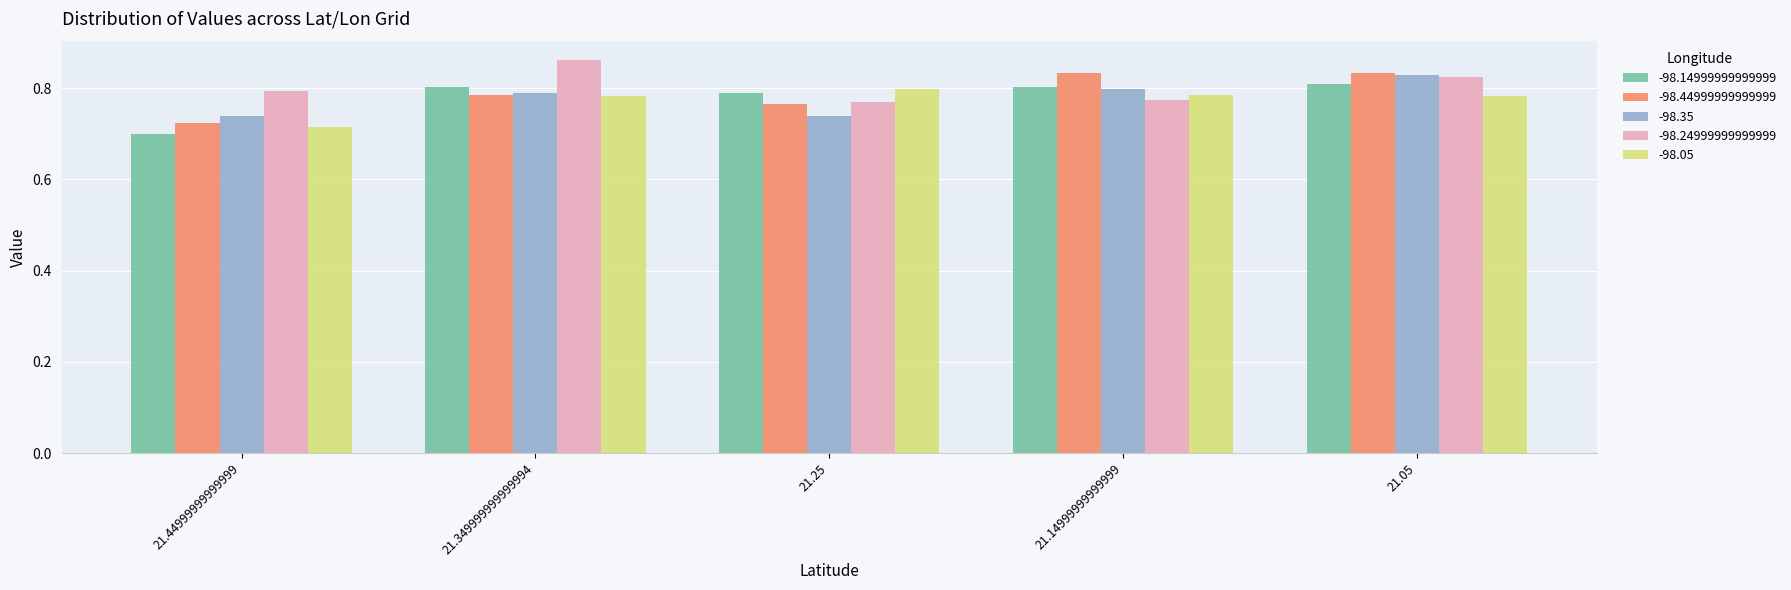

True or false: -98.24999999999999 has a value of 0.8 at 21.05.

True